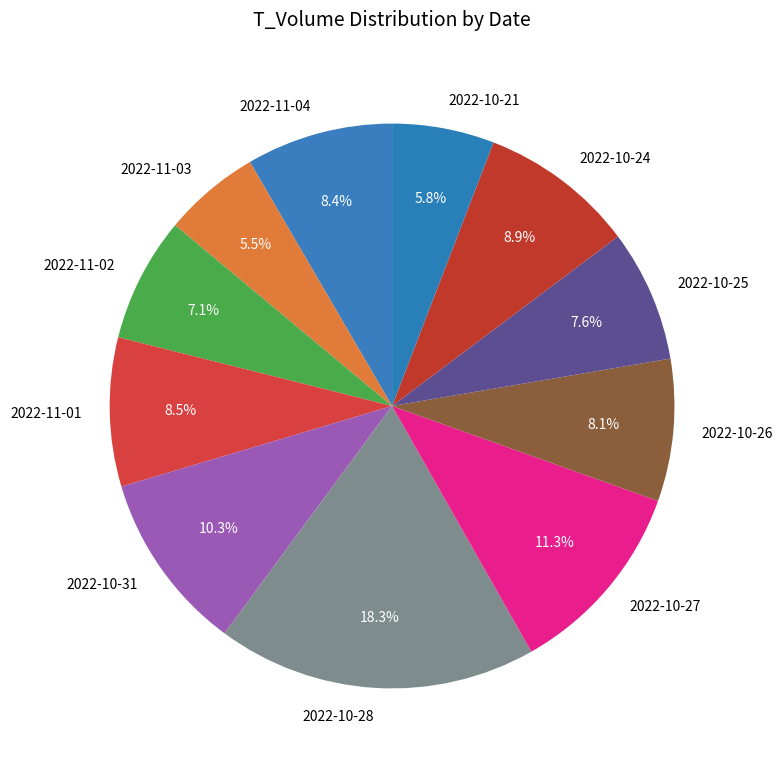

Is there a majority slice in this chart?

No